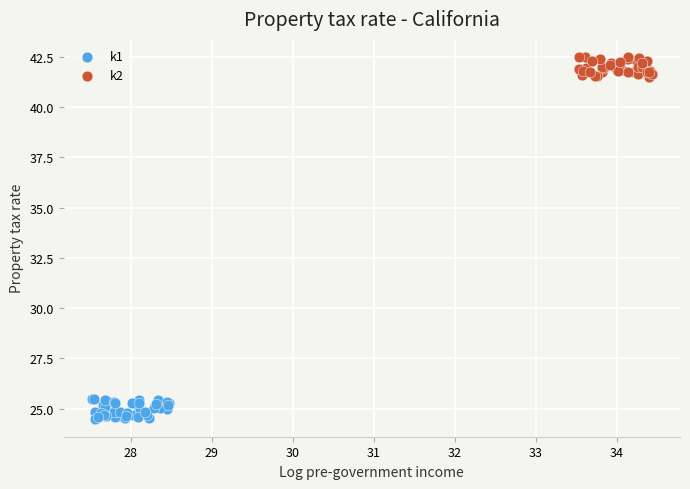

Which series contains the highest Y value?

k2